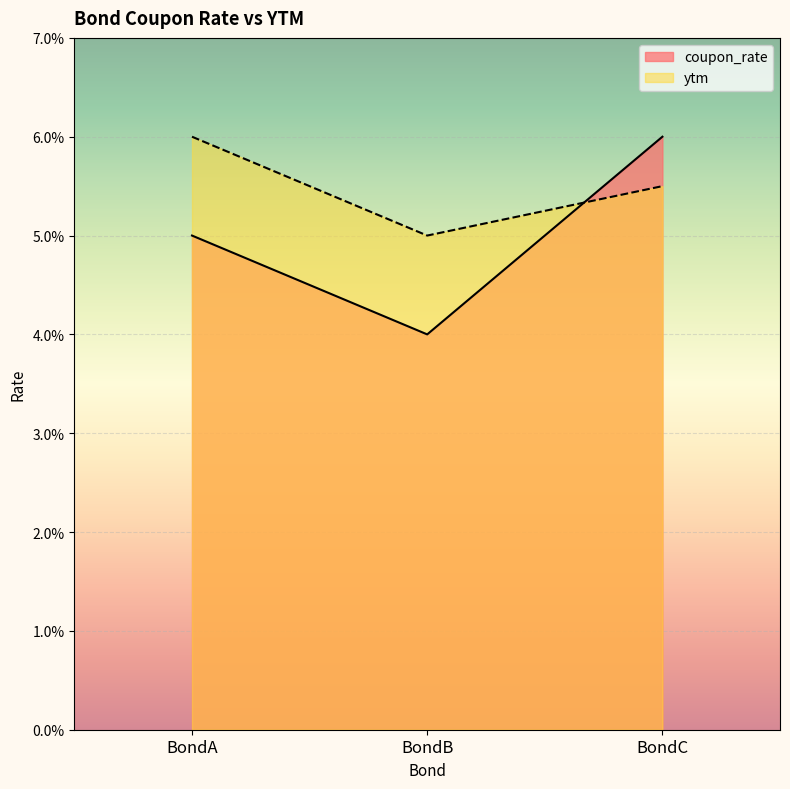

Which series has the largest total across all categories?

ytm